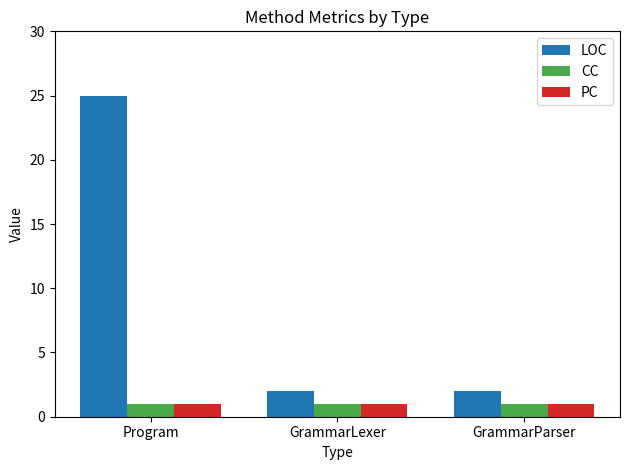

What is the minimum value shown in the chart?

1